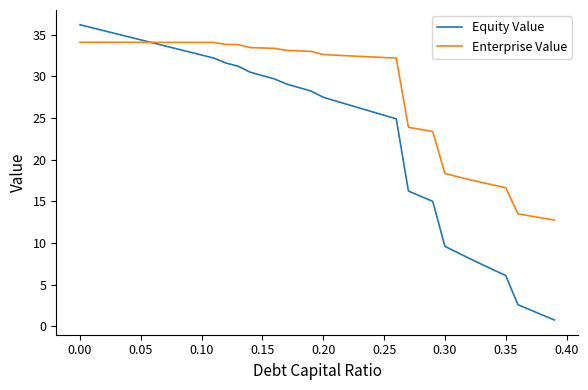

List the series in order of their peak value, highest first.

Equity Value, Enterprise Value